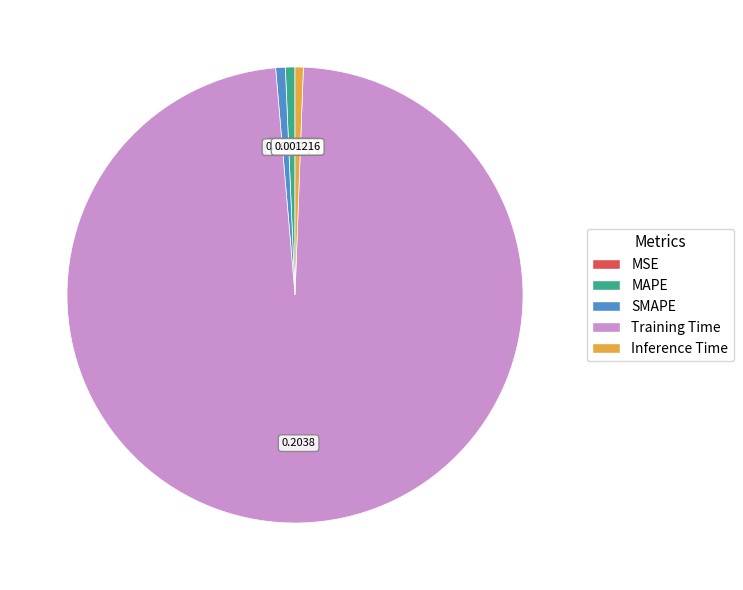

Do SMAPE and Training Time together represent more than half of the pie?

Yes